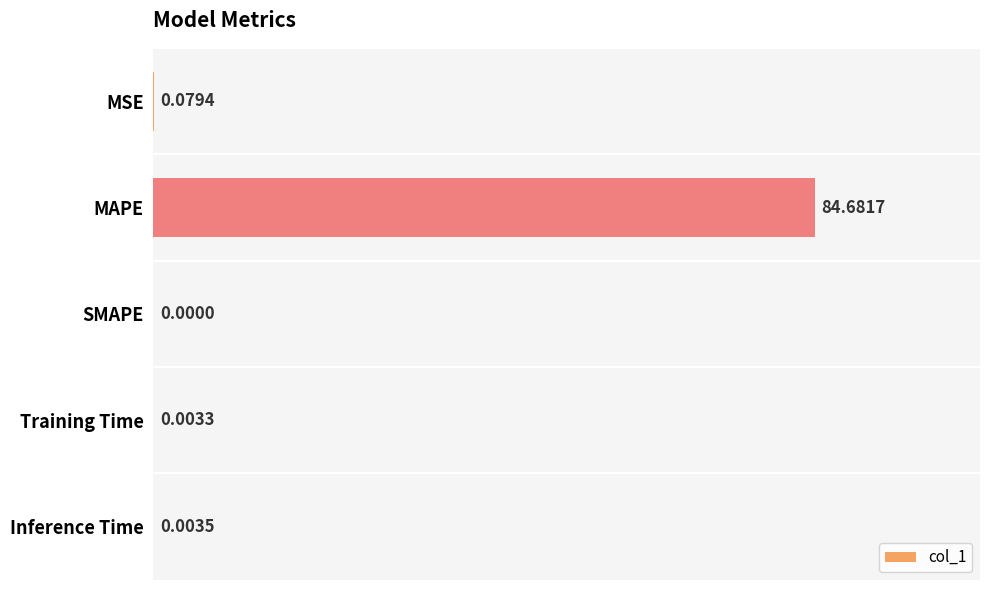

What is the average value?

17.0